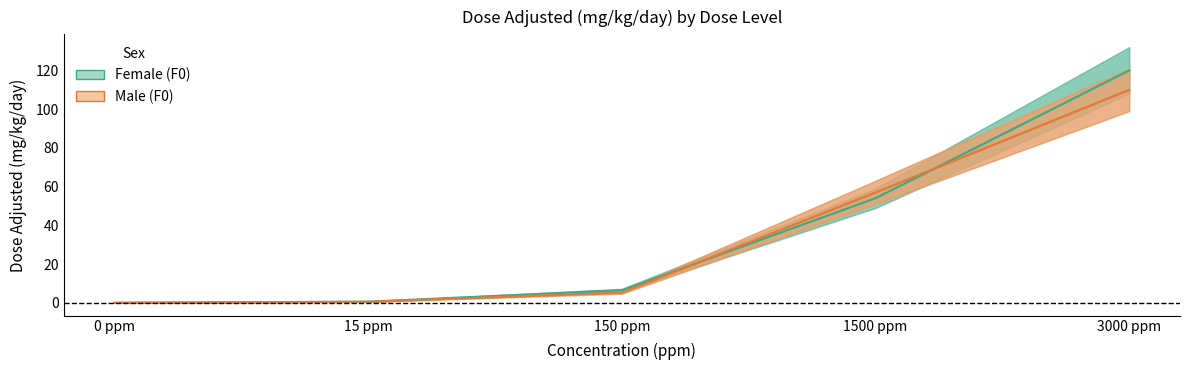

List the series in order of their overall mean, highest first.

Female (F0), Male (F0)